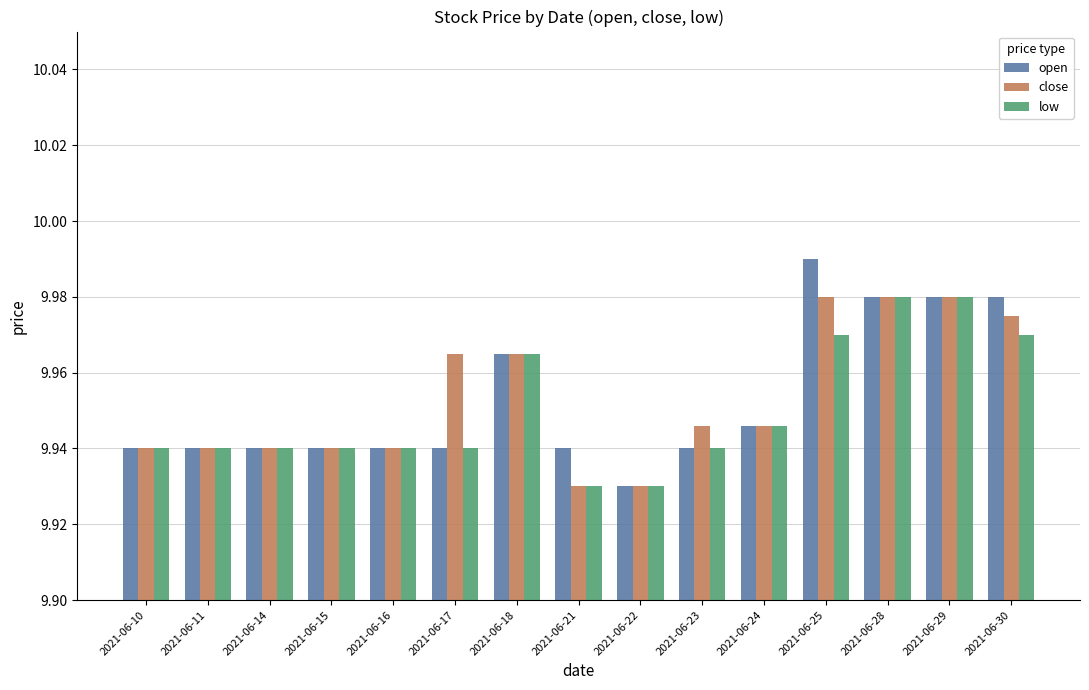

Is the value of open at 2021-06-10 greater than the value of close at 2021-06-25?

No